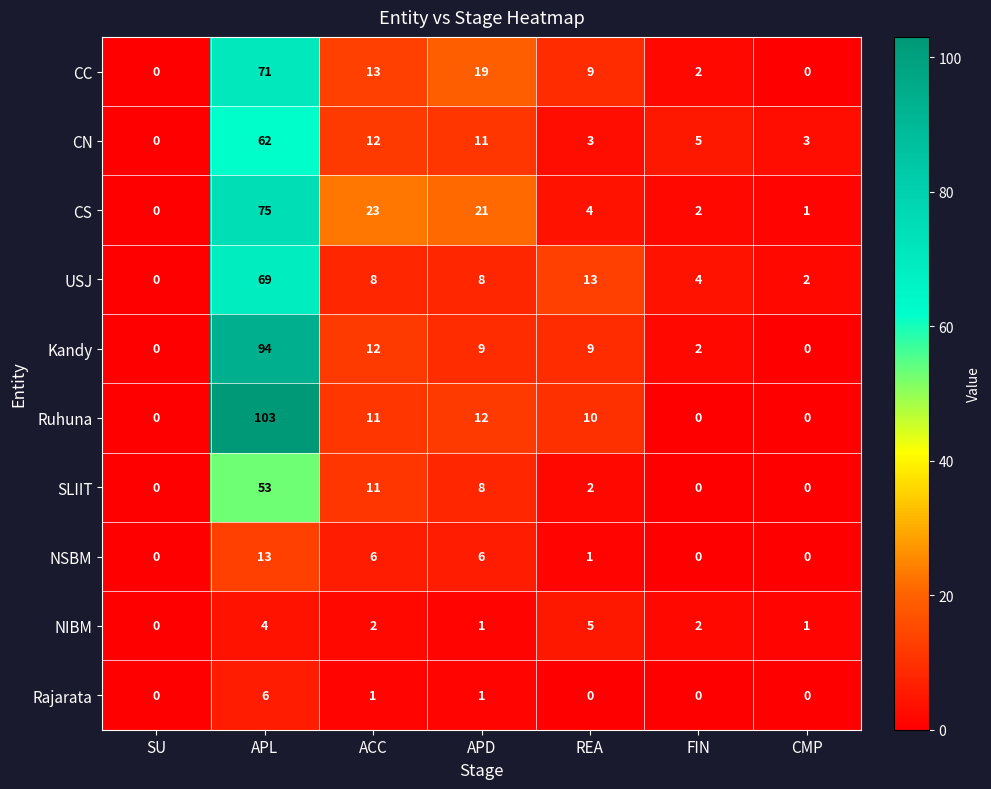

What is the total value across all series at CMP?

7